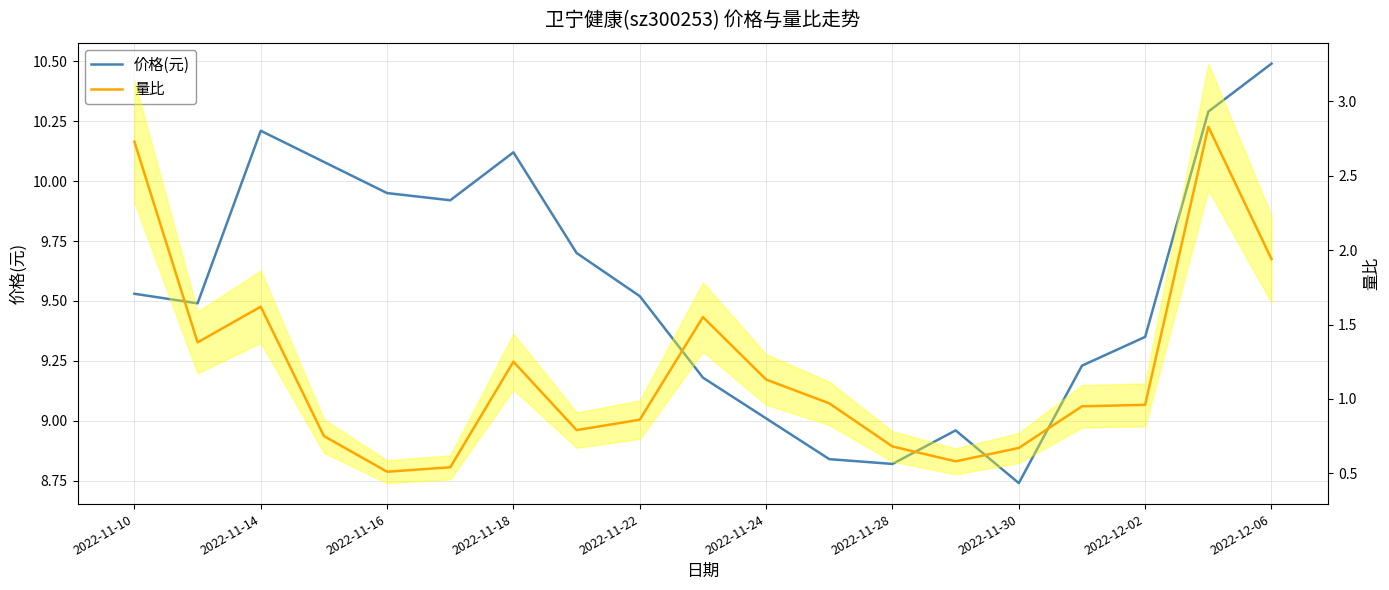

True or false: 量比 has more than 0 interior local peaks.

True